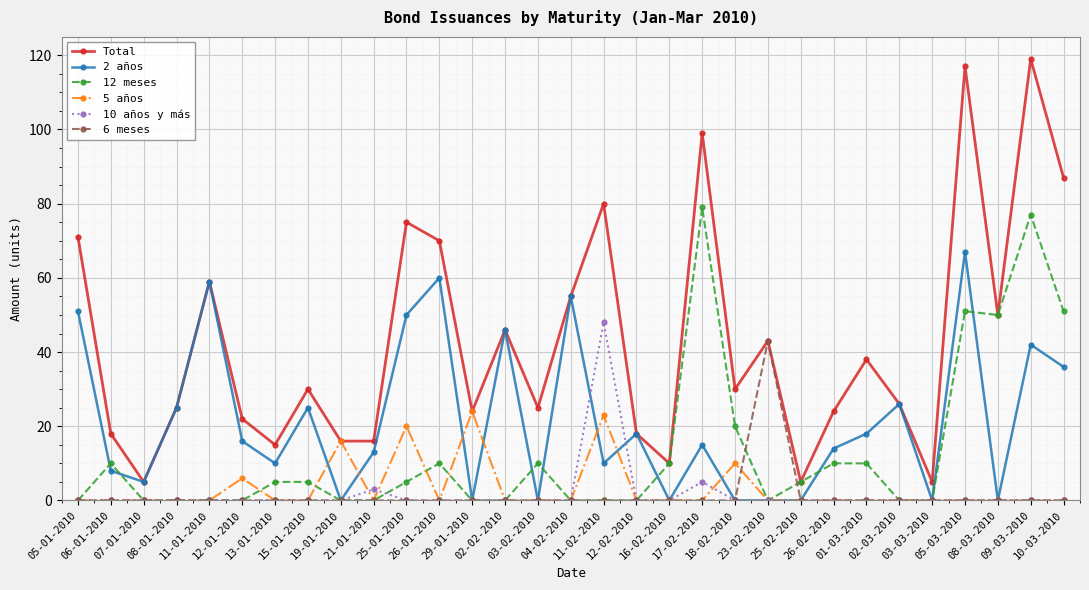

Count the number of categories in the chart.

31